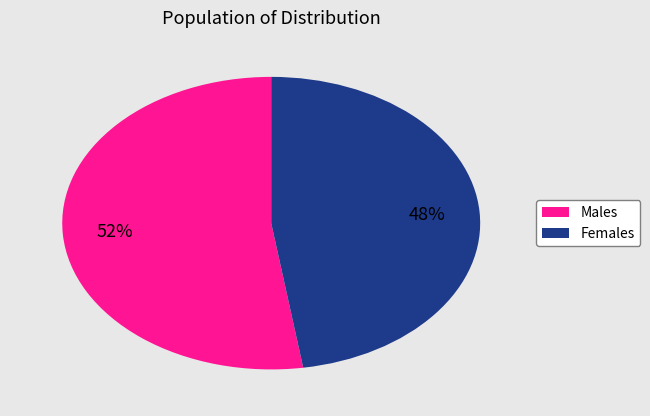

Is there a majority slice in this chart?

Yes